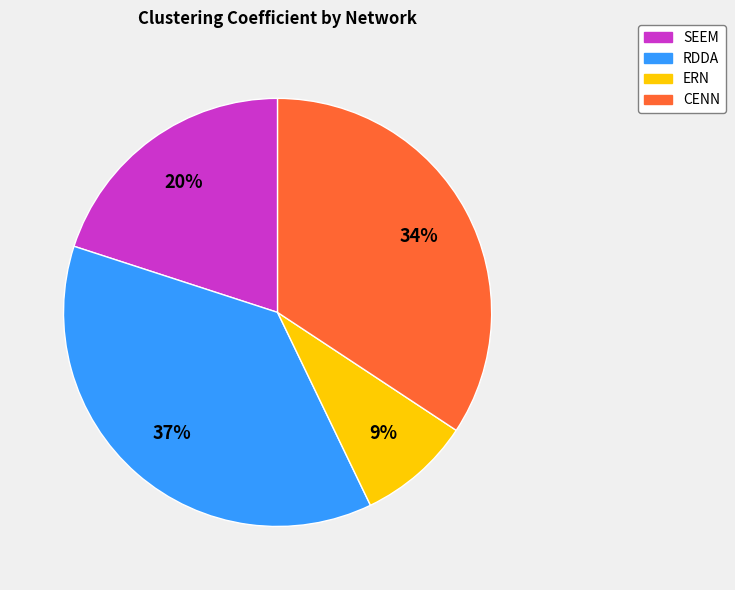

To the nearest percent, what is the difference between the SEEM and CENN slice percentages?

14%